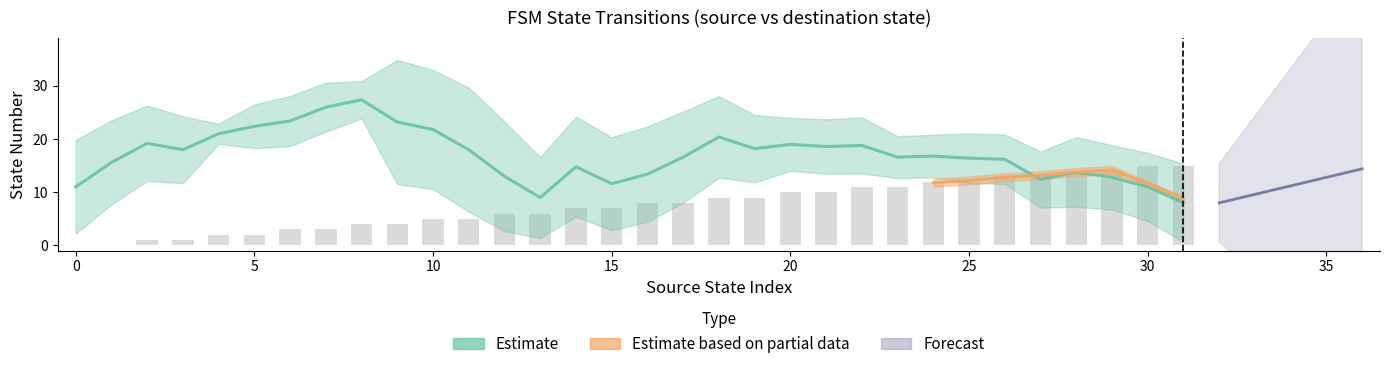

Reading left to right, transcribe all the data shown in this chart.

0=0	1=0	2=1	3=1	4=2	5=2	6=3	7=3	8=4	9=4	10=5	11=5	12=6	13=6	14=7	15=7	16=8	17=8	18=9	19=9	20=10	21=10	22=11	23=11	24=12	25=12	26=13	27=13	28=14	29=14	30=15	31=15